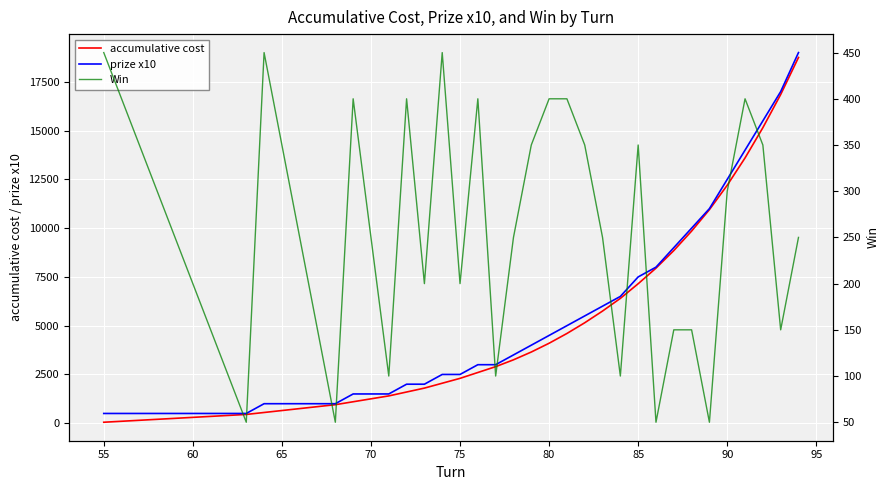

What is the sum of all Win values?

10300